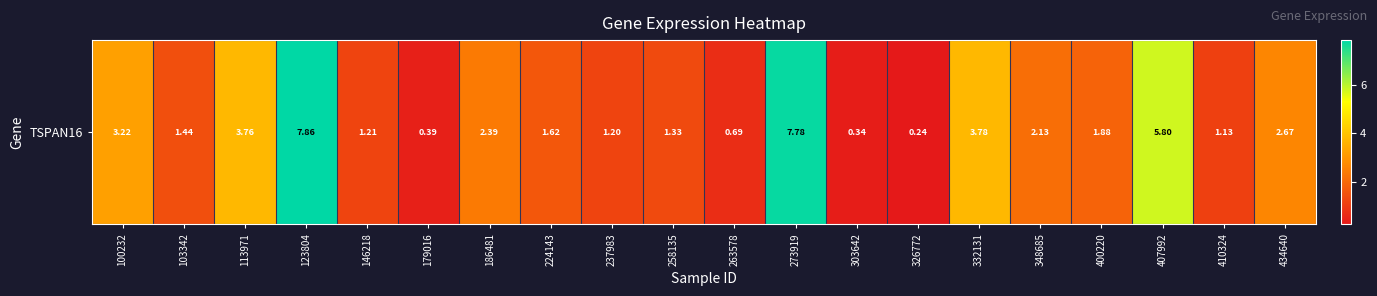

What is the average value?

2.5